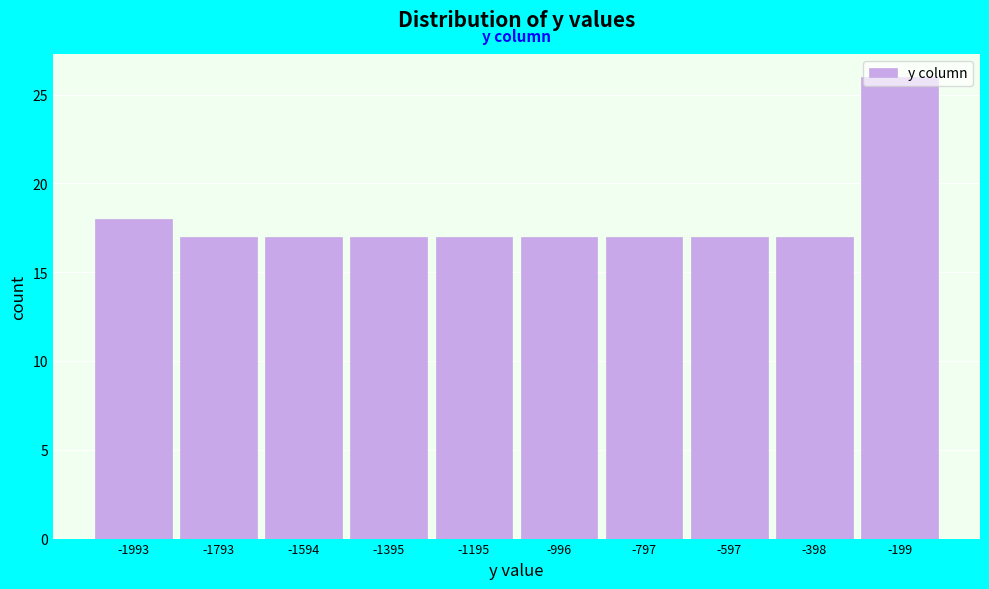

What is the difference between the maximum and second lowest values?

9